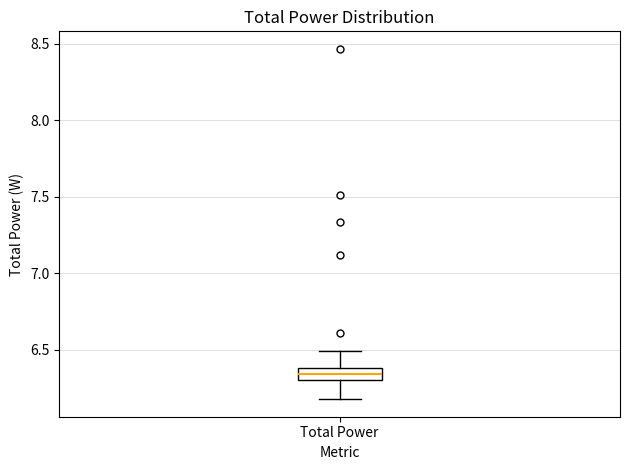

Read this box plot against the y-axis: the position of the median line, the range covered by the box, and the ends of both whiskers. The values are not printed on the chart, so give them approximately, as read against the axis.

median 6.35, box 6.30 to 6.40, whiskers 6.20 to 6.50